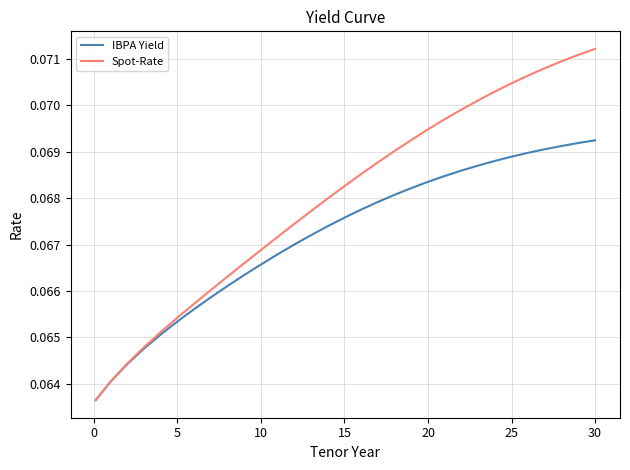

Which series has the largest total across all categories?

Spot-Rate